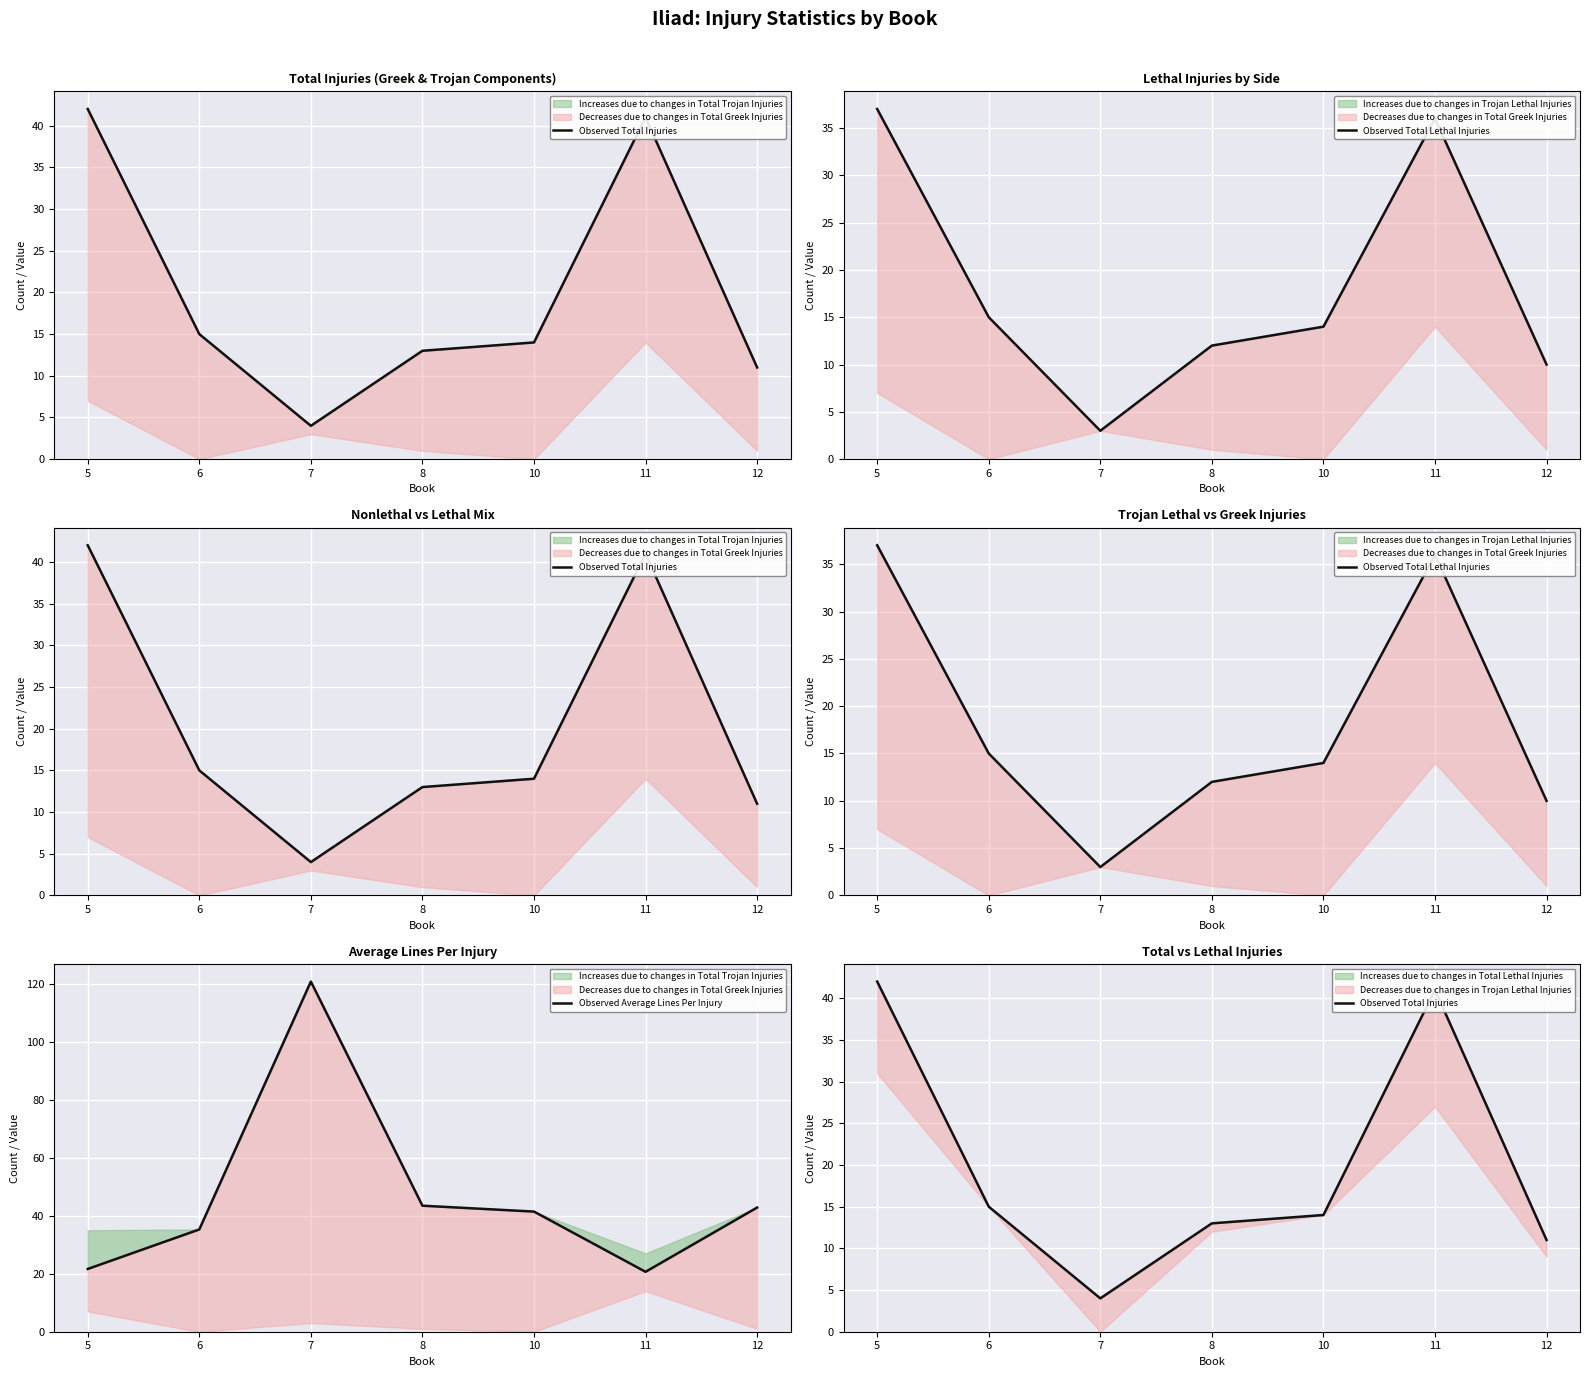

Reading right to left, extract all data points from this chart.

Observed Total Injuries: 11.0	41.0	14.0	13.0	4.0	15.0	42.0
Observed Total Lethal Injuries: 10.0	36.0	14.0	12.0	3.0	15.0	37.0
Observed Average Lines Per Injury: 42.8	20.7	41.4	43.5	120.8	35.3	21.6